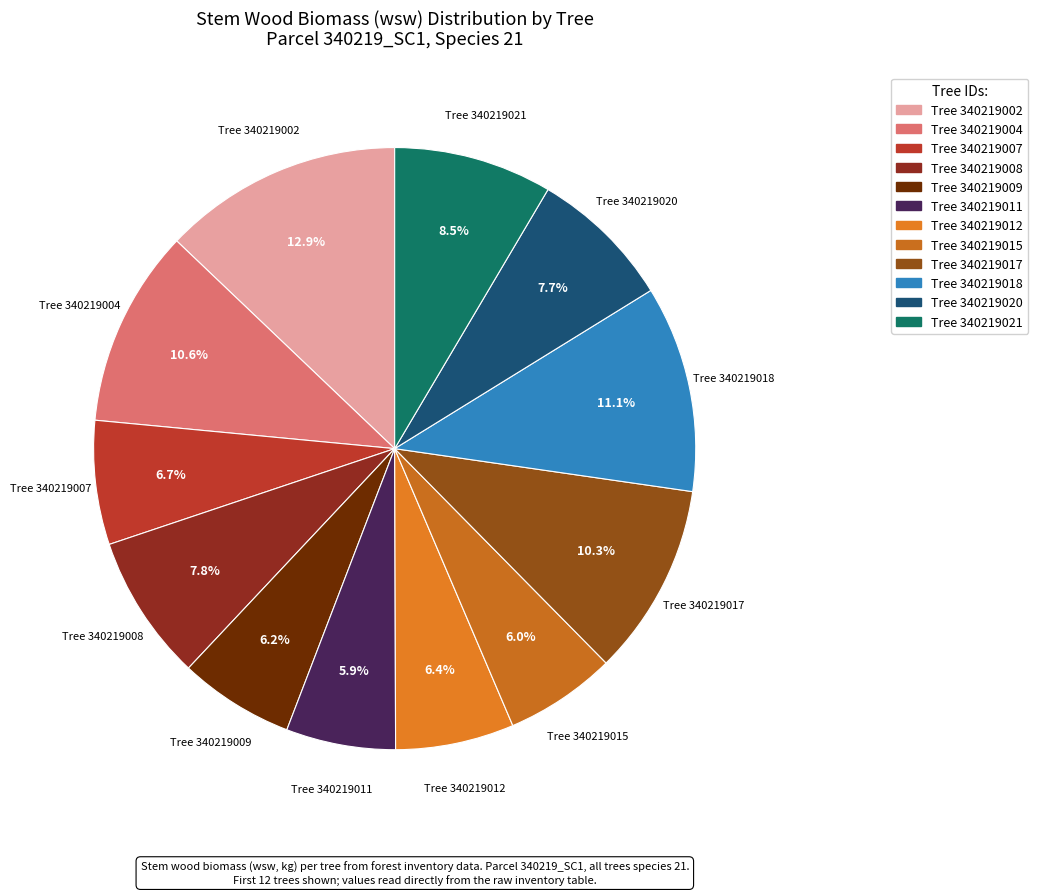

Is there a majority slice in this chart?

No